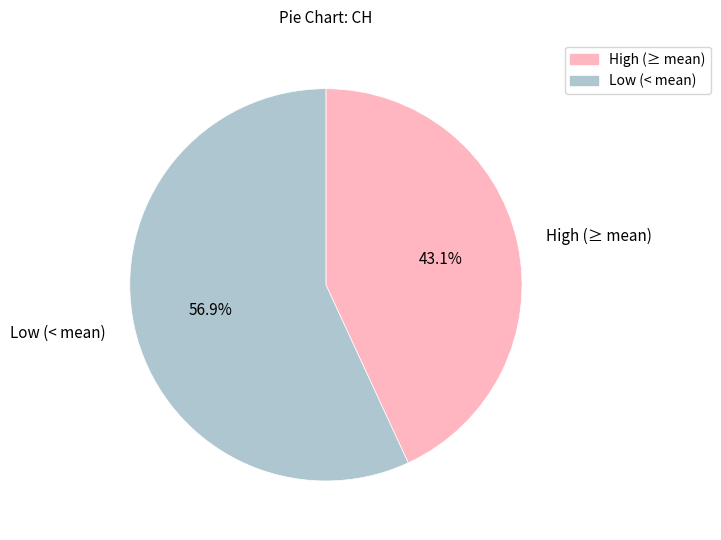

Is there a majority slice in this chart?

Yes